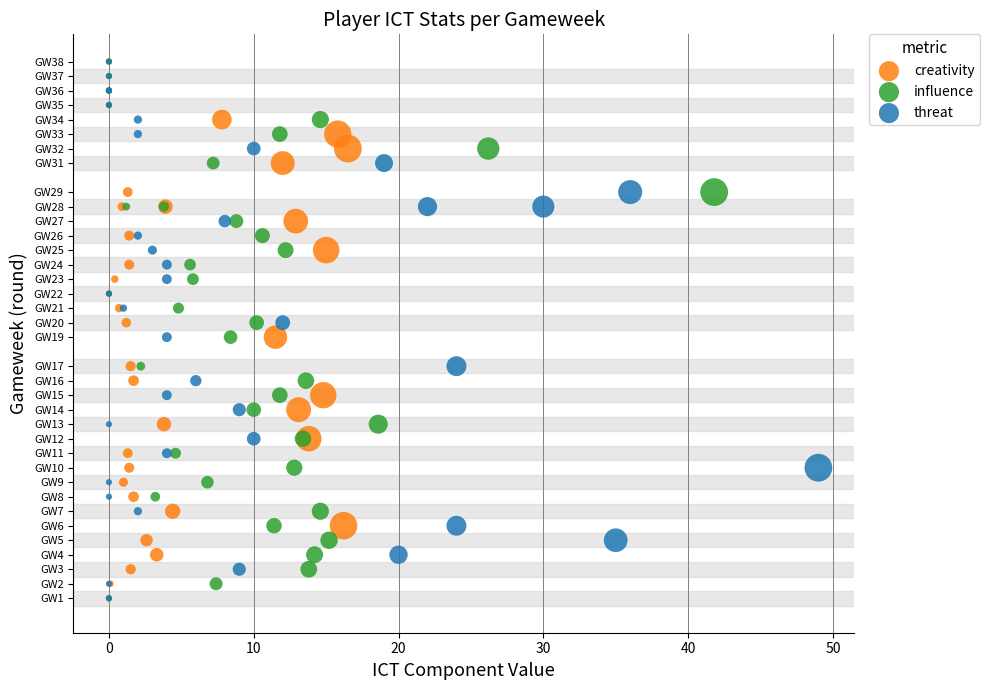

What are all the series names shown in the legend?

creativity, influence, threat